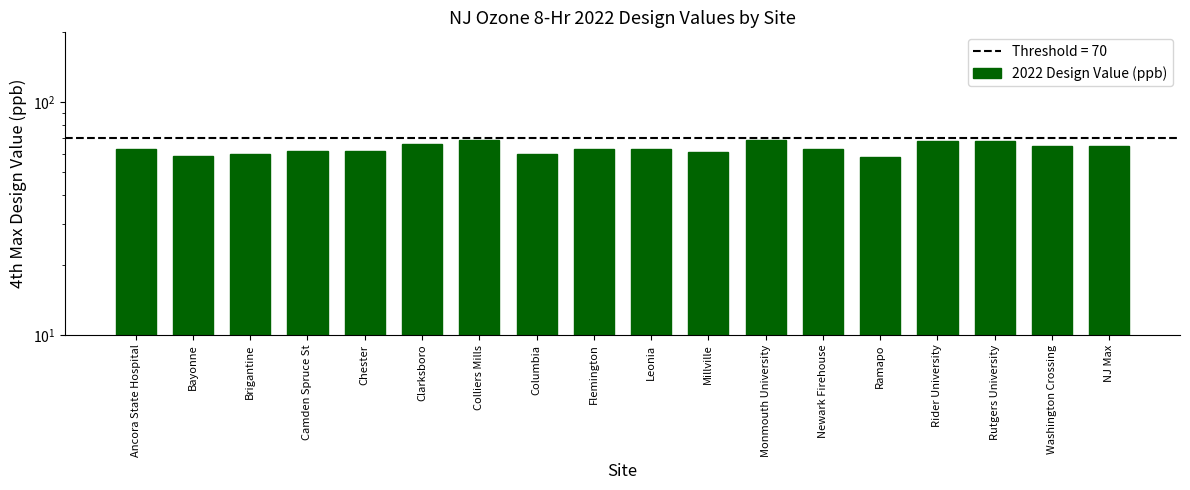

How many bars are there in total?

18